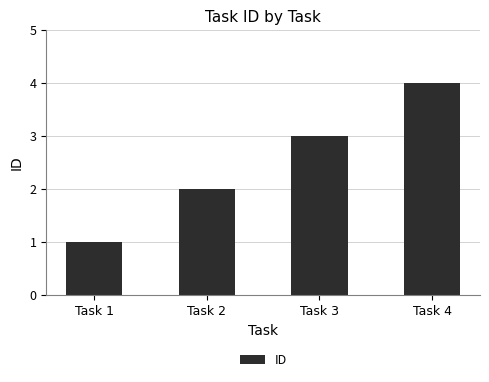

Reading left to right, transcribe all the data shown in this chart.

1	2	3	4